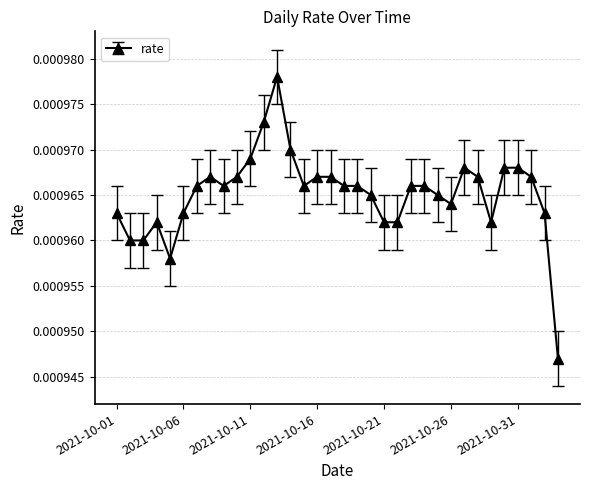

How many values are between 0 and 1?

34